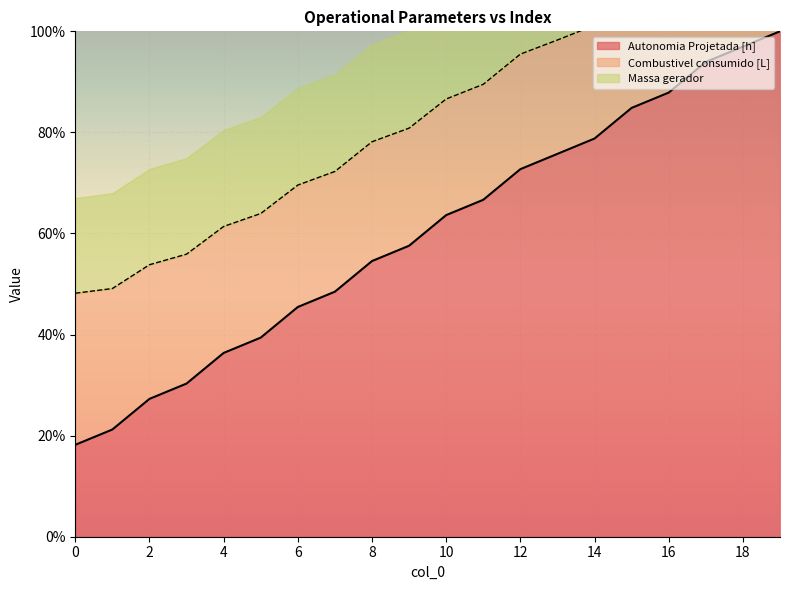

True or false: Autonomia Projetada [h] and Massa gerador cross at least once.

False